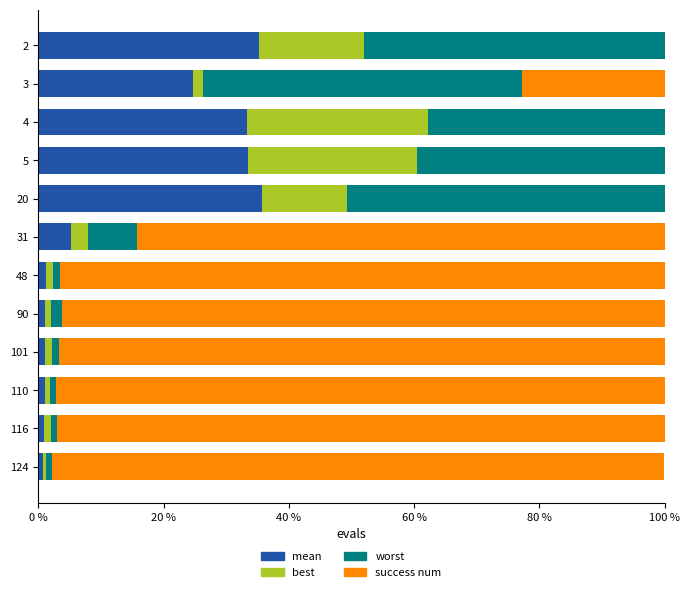

How many data points does each series have?

12